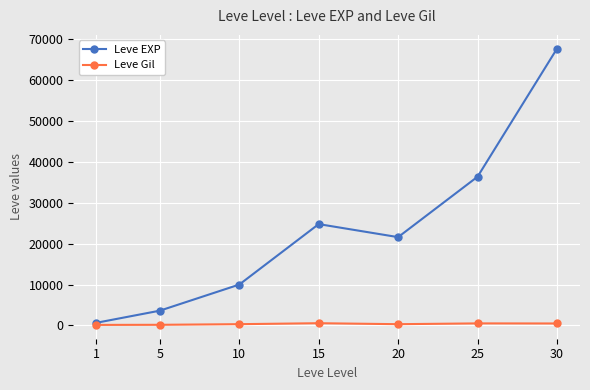

What is the difference between the highest and lowest values at 1?

517